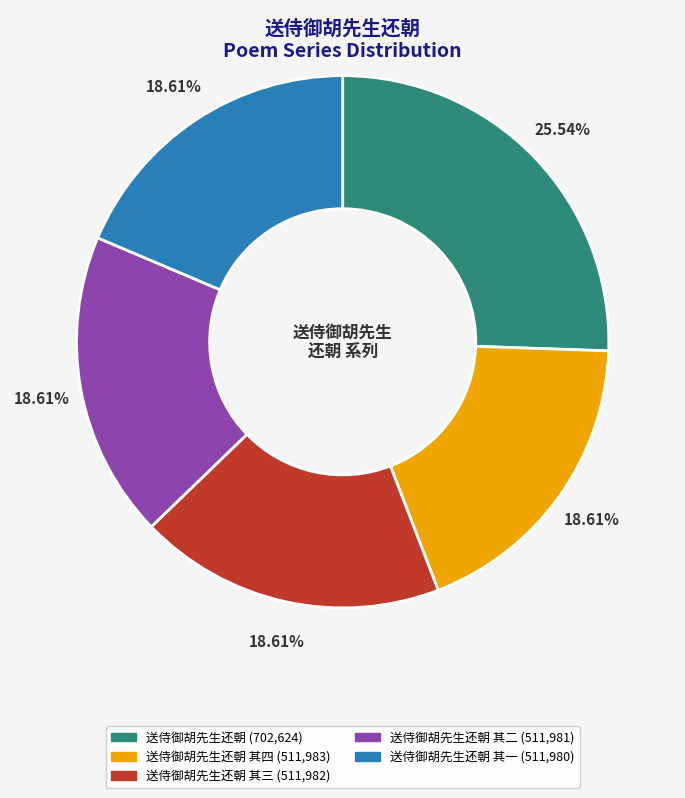

How many slices are in this pie chart?

5